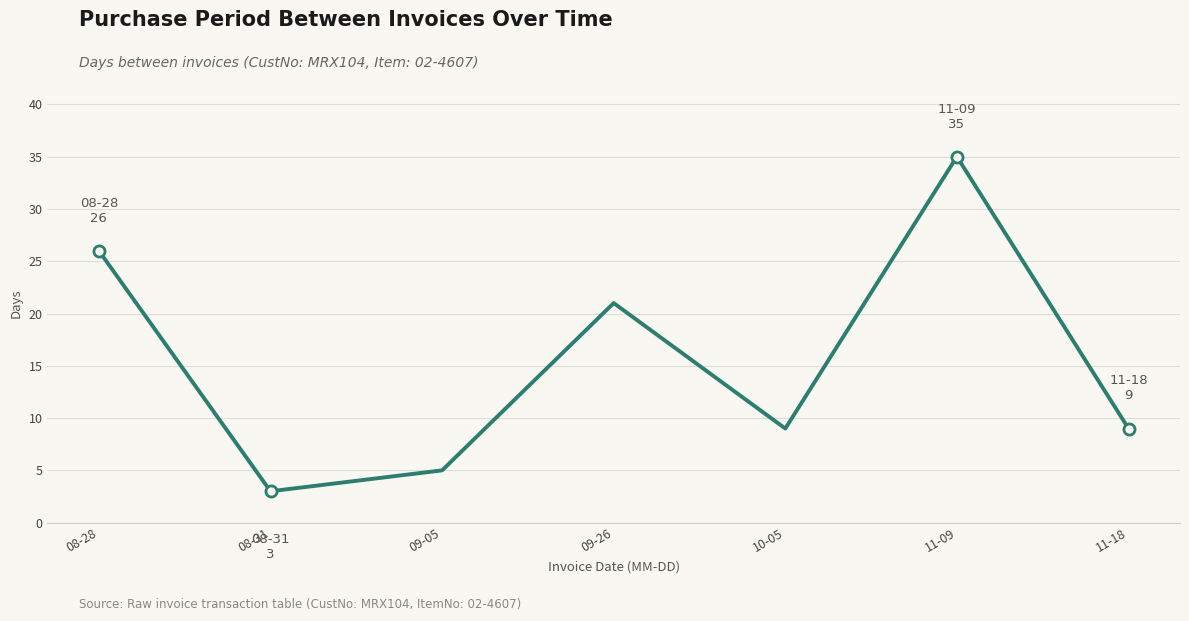

Reading left to right, extract all data points from this chart.

08-28=26	08-31=3	09-05=5	09-26=21	10-05=9	11-09=35	11-18=9